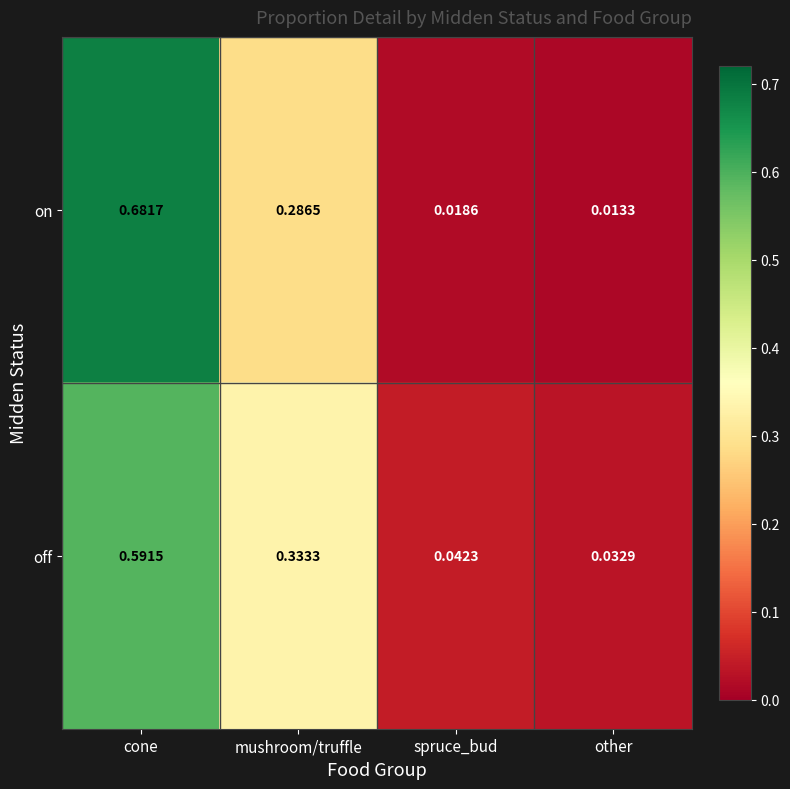

Which category has the lowest value across all series?

other